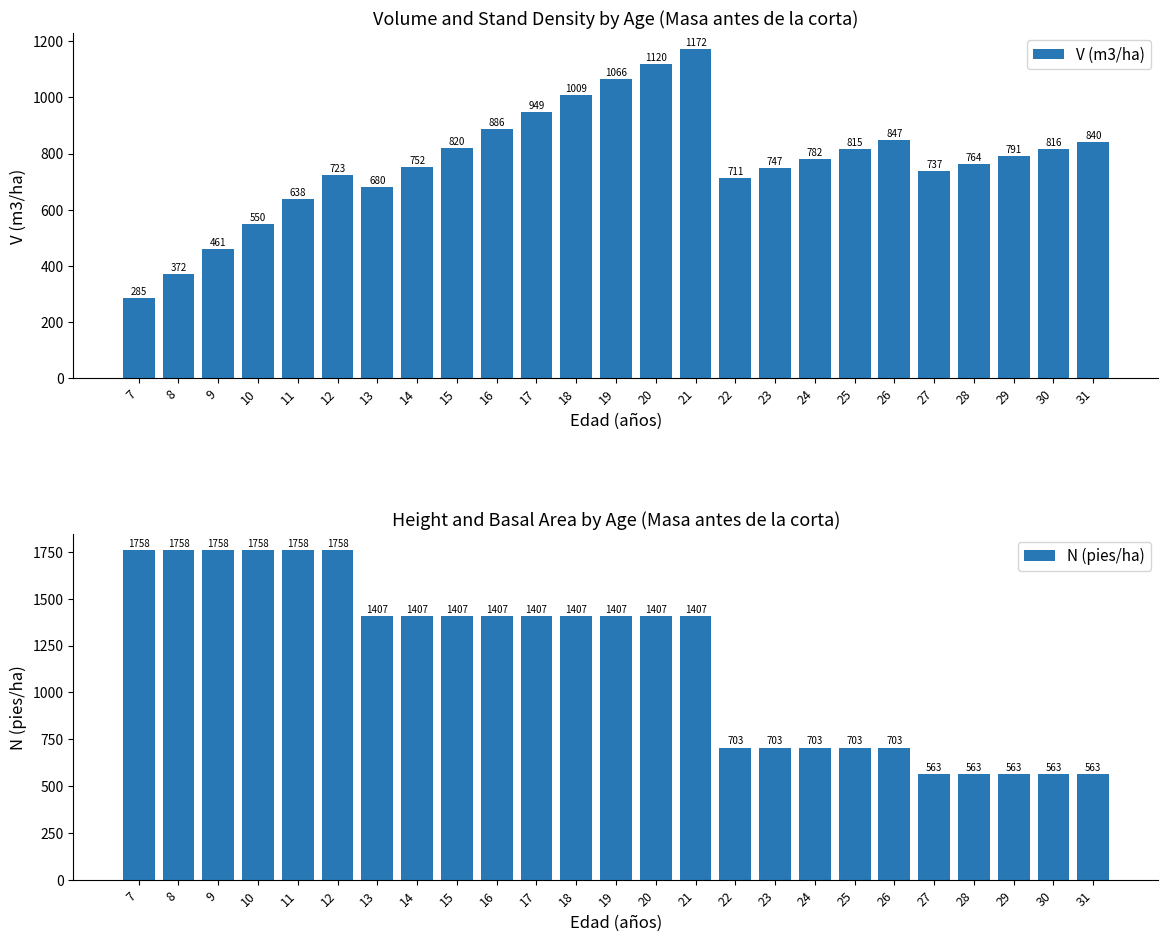

Reading right to left, transcribe all the data shown in this chart.

V (m3/ha): 31=840.1	30=815.8	29=790.6	28=764.4	27=737.2	26=847.2	25=815.3	24=782.0	23=747.4	22=711.4	21=1171.7	20=1120.3	19=1066.3	18=1009.3	17=949.4	16=886.5	15=820.5	14=751.5	13=679.7	12=723.2	11=637.8	10=550.1	9=461.0	8=372.0	7=285.3
N (pies/ha): 31=562.7	30=562.7	29=562.7	28=562.7	27=562.7	26=703.4	25=703.4	24=703.4	23=703.4	22=703.4	21=1406.8	20=1406.8	19=1406.8	18=1406.8	17=1406.8	16=1406.8	15=1406.8	14=1406.8	13=1406.8	12=1758.5	11=1758.5	10=1758.5	9=1758.5	8=1758.5	7=1758.5